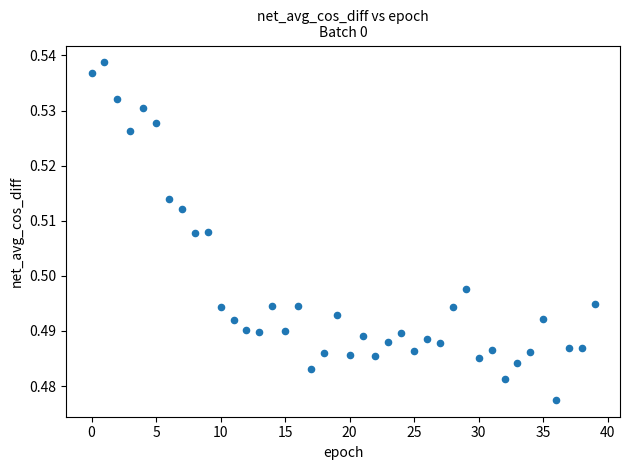

Count the number of points in this scatter plot.

40